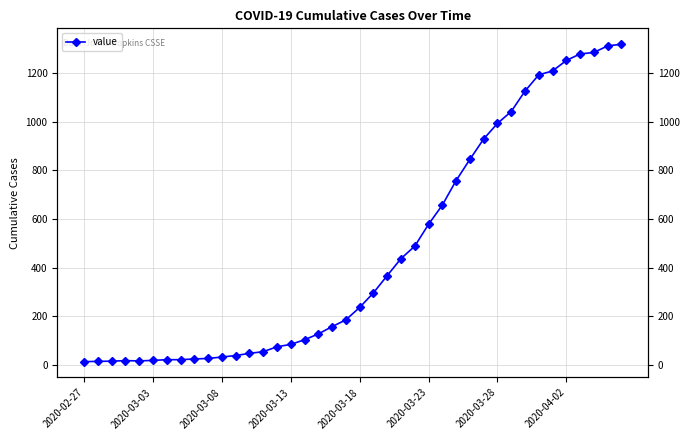

Is it true that the value at 2020-03-18 is 9?

False